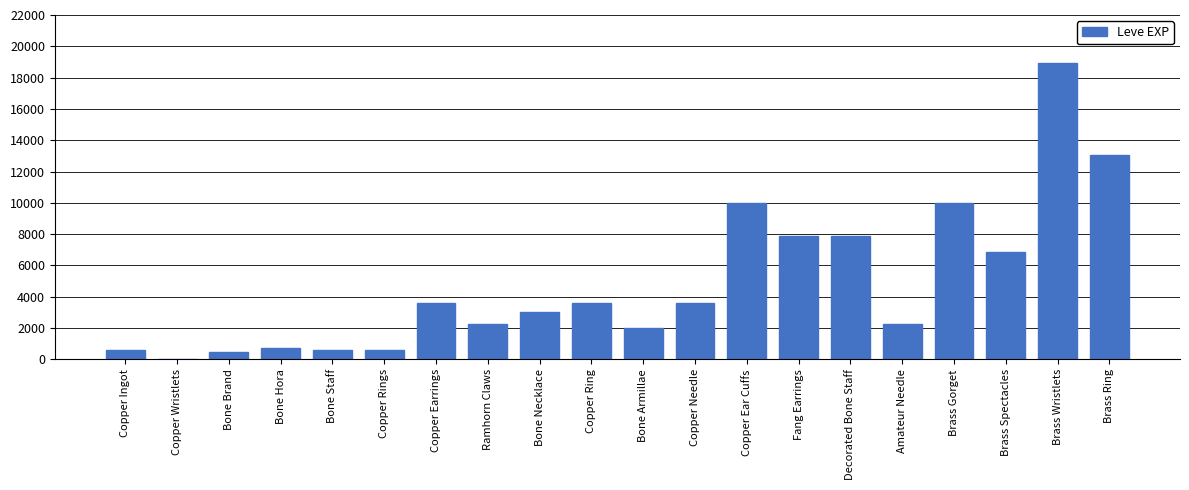

What is the greatest value displayed?

18910